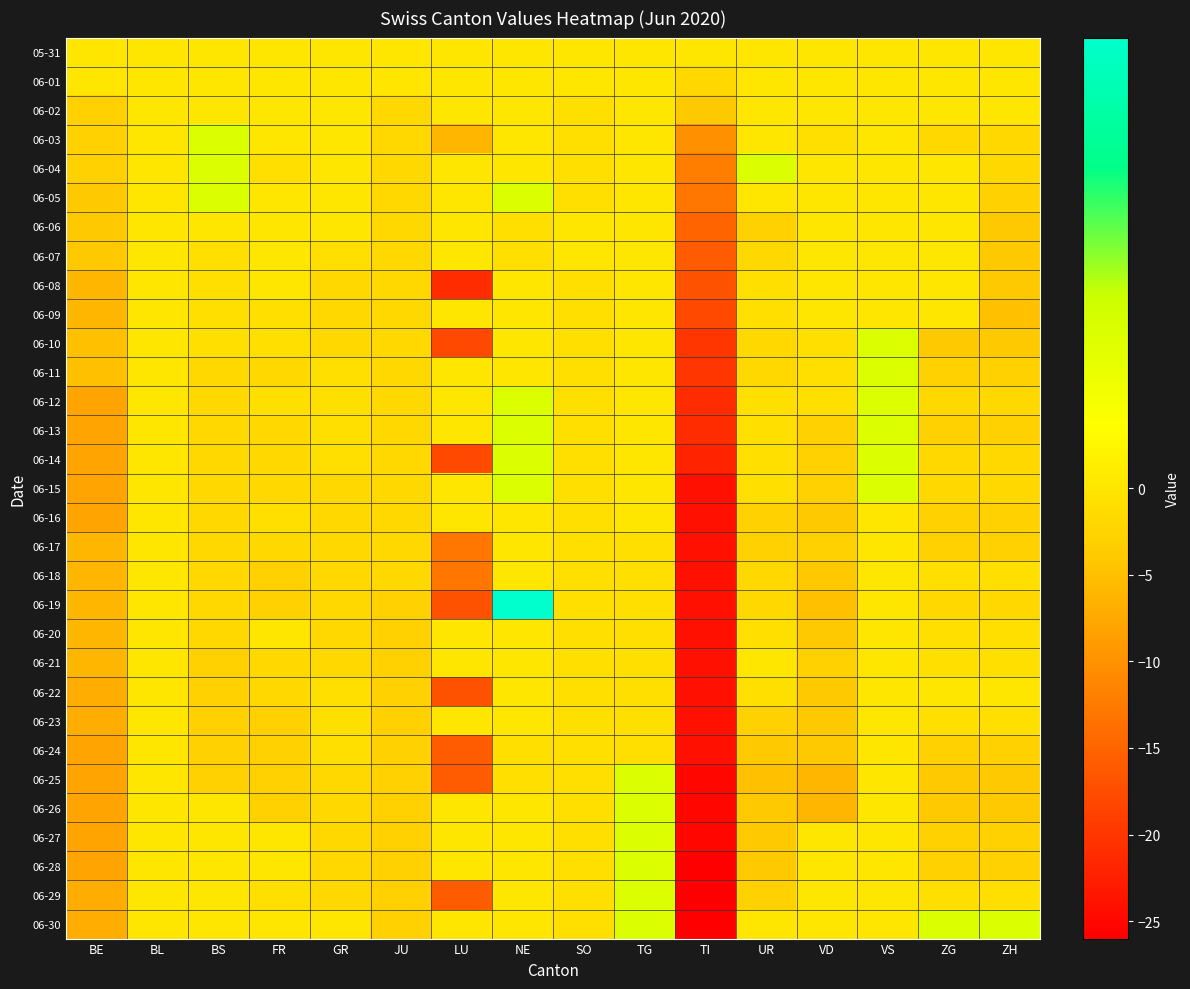

Reading right to left, transcribe all the data shown in this chart.

05-31: ZH=0	ZG=0	VS=0	VD=0	UR=0	TI=0	TG=0	SO=0	NE=0	LU=0	JU=0	GR=0	FR=0	BS=0	BL=0	BE=0
06-01: ZH=0	ZG=0	VS=0	VD=0	UR=0	TI=-2	TG=0	SO=0	NE=0	LU=0	JU=0	GR=0	FR=0	BS=0	BL=0	BE=0
06-02: ZH=0	ZG=0	VS=0	VD=0	UR=0	TI=-4	TG=0	SO=-1	NE=0	LU=0	JU=-2	GR=0	FR=0	BS=0	BL=0	BE=-3
06-03: ZH=-2	ZG=-2	VS=0	VD=-1	UR=0	TI=-10	TG=0	SO=-1	NE=0	LU=-6	JU=-2	GR=0	FR=0	BS=1	BL=0	BE=-3
06-04: ZH=-2	ZG=0	VS=0	VD=0	UR=1	TI=-12	TG=0	SO=-1	NE=0	LU=0	JU=-2	GR=0	FR=-1	BS=1	BL=0	BE=-3
06-05: ZH=-3	ZG=0	VS=0	VD=0	UR=0	TI=-13	TG=0	SO=-1	NE=1	LU=0	JU=-2	GR=0	FR=0	BS=1	BL=0	BE=-4
06-06: ZH=-4	ZG=0	VS=0	VD=0	UR=-3	TI=-15	TG=0	SO=0	NE=-1	LU=0	JU=-2	GR=0	FR=0	BS=0	BL=0	BE=-4
06-07: ZH=-4	ZG=0	VS=0	VD=0	UR=-2	TI=-16	TG=0	SO=0	NE=-1	LU=0	JU=-2	GR=-1	FR=0	BS=-1	BL=0	BE=-4
06-08: ZH=-4	ZG=0	VS=0	VD=0	UR=-1	TI=-17	TG=0	SO=-1	NE=0	LU=-21	JU=-2	GR=-2	FR=0	BS=-1	BL=0	BE=-6
06-09: ZH=-5	ZG=0	VS=0	VD=0	UR=-1	TI=-18	TG=0	SO=-1	NE=0	LU=0	JU=-2	GR=-2	FR=-1	BS=-1	BL=0	BE=-6
06-10: ZH=-4	ZG=-4	VS=1	VD=-1	UR=-2	TI=-20	TG=0	SO=-1	NE=0	LU=-18	JU=-2	GR=-2	FR=-1	BS=-1	BL=0	BE=-5
06-11: ZH=-3	ZG=-3	VS=1	VD=-1	UR=-2	TI=-20	TG=0	SO=-1	NE=0	LU=0	JU=-2	GR=-1	FR=-2	BS=-2	BL=0	BE=-5
06-12: ZH=-2	ZG=-2	VS=1	VD=-1	UR=-1	TI=-21	TG=0	SO=-1	NE=1	LU=0	JU=-2	GR=-1	FR=-1	BS=-2	BL=0	BE=-8
06-13: ZH=-3	ZG=-3	VS=1	VD=-3	UR=-1	TI=-21	TG=0	SO=-1	NE=1	LU=0	JU=-2	GR=-1	FR=-2	BS=-2	BL=0	BE=-8
06-14: ZH=-2	ZG=-2	VS=1	VD=-3	UR=-1	TI=-22	TG=0	SO=-1	NE=1	LU=-18	JU=-2	GR=-1	FR=-2	BS=-2	BL=0	BE=-8
06-15: ZH=-2	ZG=-2	VS=1	VD=-3	UR=-1	TI=-24	TG=0	SO=-1	NE=1	LU=0	JU=-2	GR=-2	FR=-2	BS=-2	BL=0	BE=-8
06-16: ZH=-3	ZG=-3	VS=0	VD=-4	UR=-3	TI=-24	TG=0	SO=-1	NE=0	LU=0	JU=-2	GR=-2	FR=-1	BS=-2	BL=0	BE=-8
06-17: ZH=-3	ZG=-3	VS=0	VD=-3	UR=-3	TI=-24	TG=-1	SO=-1	NE=0	LU=-13	JU=-2	GR=-2	FR=-2	BS=-2	BL=0	BE=-6
06-18: ZH=-1	ZG=-1	VS=0	VD=-4	UR=-2	TI=-24	TG=-1	SO=-1	NE=0	LU=-13	JU=-2	GR=-2	FR=-3	BS=-2	BL=0	BE=-6
06-19: ZH=-2	ZG=-2	VS=0	VD=-5	UR=-2	TI=-24	TG=-1	SO=-1	NE=3	LU=-17	JU=-3	GR=-2	FR=-3	BS=-2	BL=0	BE=-6
06-20: ZH=-1	ZG=-1	VS=0	VD=-4	UR=-1	TI=-24	TG=-1	SO=-1	NE=0	LU=0	JU=-3	GR=-2	FR=0	BS=-2	BL=0	BE=-6
06-21: ZH=-1	ZG=-1	VS=0	VD=-3	UR=0	TI=-24	TG=-1	SO=-1	NE=0	LU=0	JU=-3	GR=-2	FR=-2	BS=-3	BL=0	BE=-6
06-22: ZH=0	ZG=0	VS=0	VD=-4	UR=-1	TI=-24	TG=-1	SO=-1	NE=0	LU=-17	JU=-3	GR=-1	FR=-2	BS=-3	BL=0	BE=-7
06-23: ZH=-1	ZG=-1	VS=0	VD=-4	UR=-3	TI=-24	TG=-1	SO=-1	NE=0	LU=0	JU=-3	GR=-1	FR=-3	BS=-3	BL=0	BE=-7
06-24: ZH=-3	ZG=-3	VS=0	VD=-4	UR=-4	TI=-24	TG=-1	SO=-1	NE=-1	LU=-16	JU=-3	GR=-1	FR=-3	BS=-3	BL=0	BE=-8
06-25: ZH=-4	ZG=-4	VS=0	VD=-6	UR=-5	TI=-25	TG=1	SO=-1	NE=-1	LU=-16	JU=-3	GR=-2	FR=-3	BS=-3	BL=0	BE=-8
06-26: ZH=-4	ZG=-4	VS=0	VD=-6	UR=-4	TI=-25	TG=1	SO=-1	NE=0	LU=0	JU=-3	GR=-2	FR=-3	BS=0	BL=0	BE=-8
06-27: ZH=-3	ZG=-3	VS=0	VD=0	UR=-4	TI=-25	TG=1	SO=-1	NE=0	LU=0	JU=-3	GR=-2	FR=0	BS=0	BL=0	BE=-8
06-28: ZH=-3	ZG=-3	VS=0	VD=0	UR=-4	TI=-26	TG=1	SO=-1	NE=0	LU=0	JU=-3	GR=-2	FR=0	BS=0	BL=0	BE=-8
06-29: ZH=-1	ZG=-1	VS=0	VD=0	UR=-3	TI=-26	TG=1	SO=-1	NE=0	LU=-16	JU=-3	GR=-2	FR=-1	BS=0	BL=0	BE=-7
06-30: ZH=1	ZG=1	VS=0	VD=0	UR=0	TI=-26	TG=1	SO=-1	NE=0	LU=0	JU=-3	GR=0	FR=0	BS=0	BL=0	BE=-7